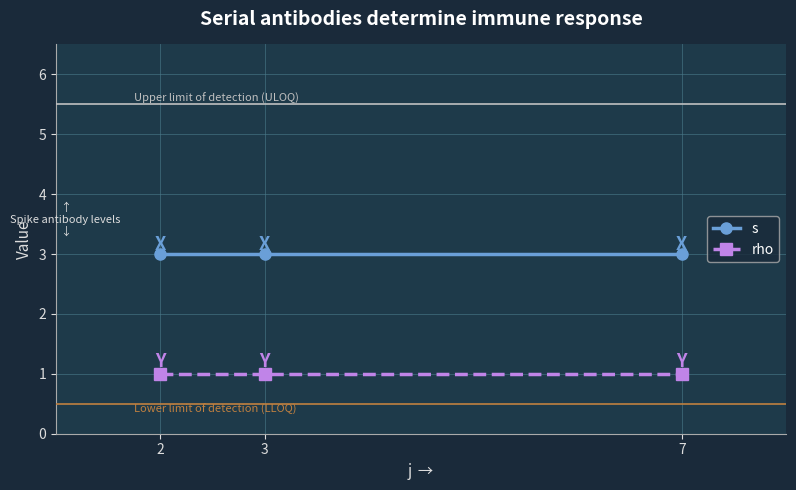

What is the minimum value for s?

3